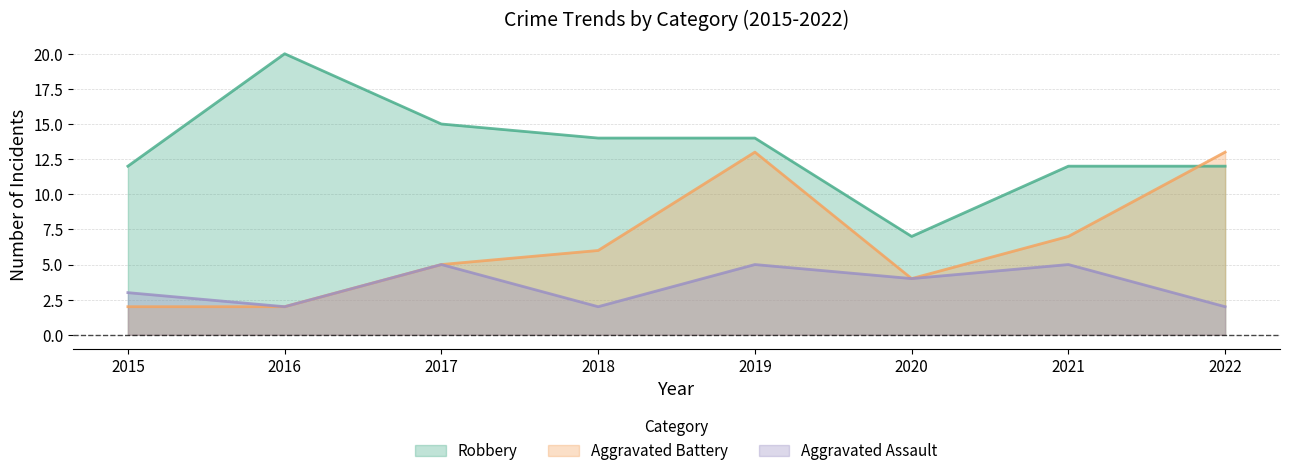

Is it true that Aggravated Battery equals 22 at 2022?

False